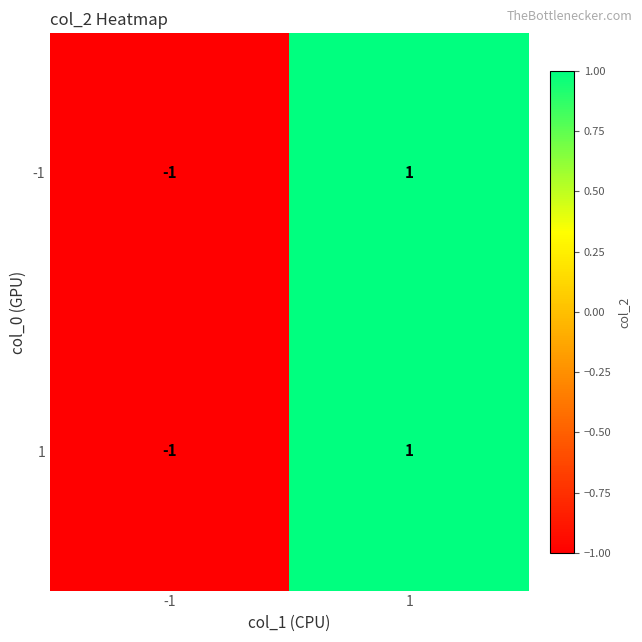

Reading right to left, what are all the values shown in this chart?

-1: 1=1	-1=-1
1: 1=1	-1=-1